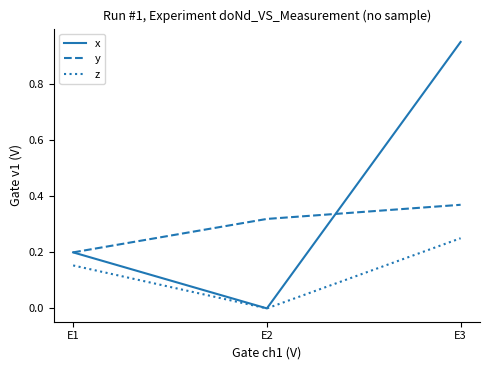

Between E1 and E3, which series saw the biggest shift?

x